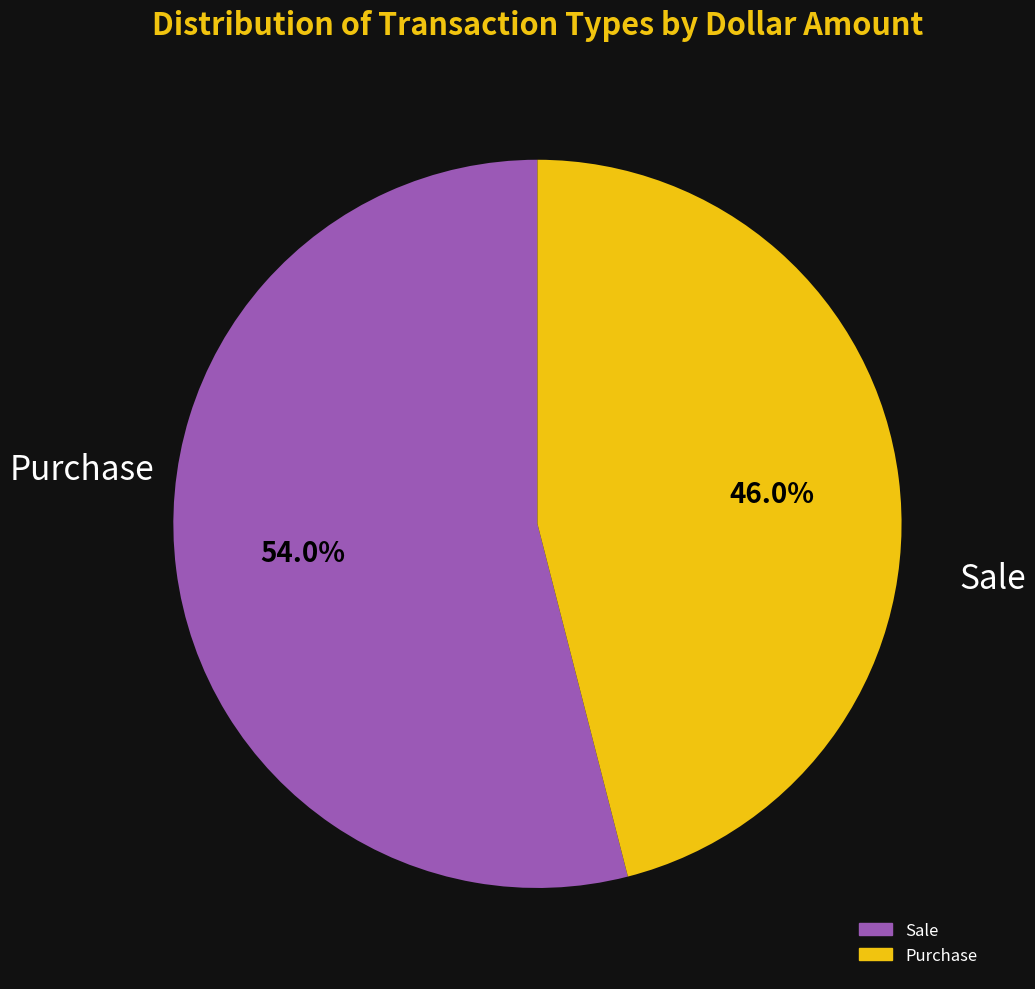

Count the number of slices in the pie.

2